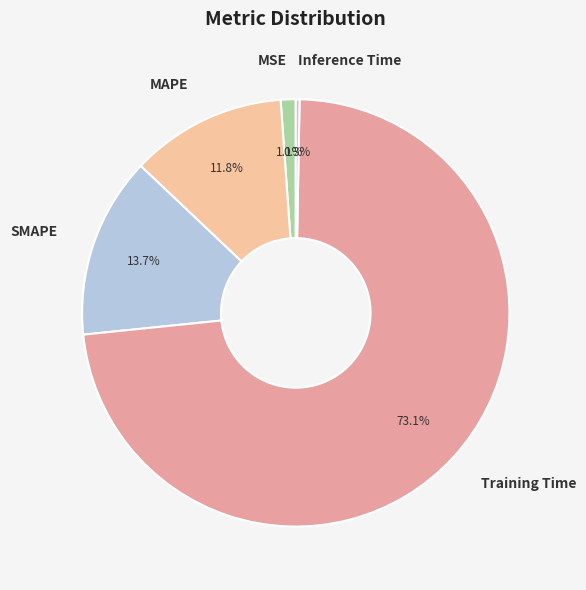

Which slice is the smallest?

Inference Time